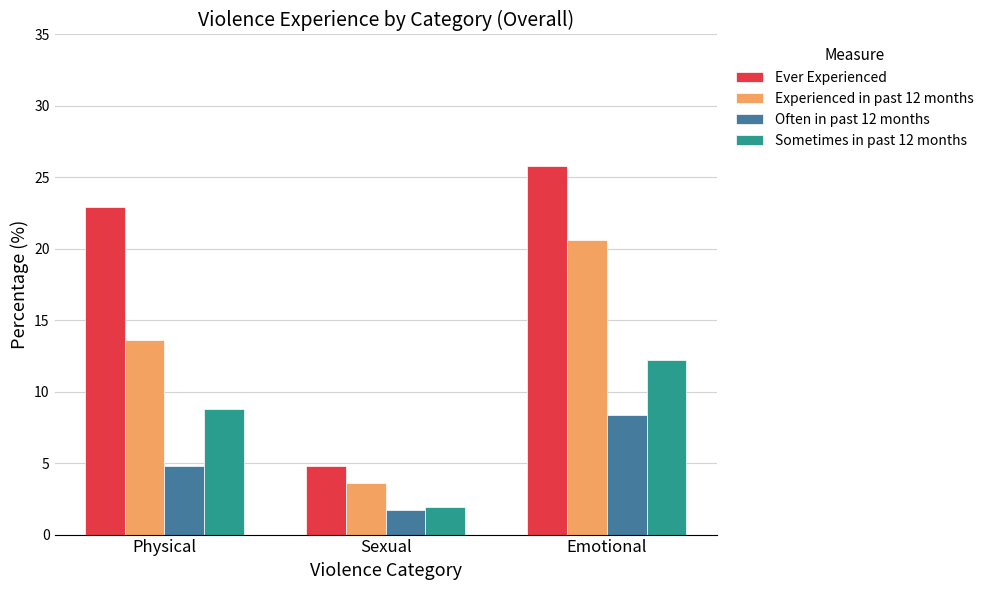

What are all the series names shown in the legend?

Ever Experienced, Experienced in past 12 months, Often in past 12 months, Sometimes in past 12 months